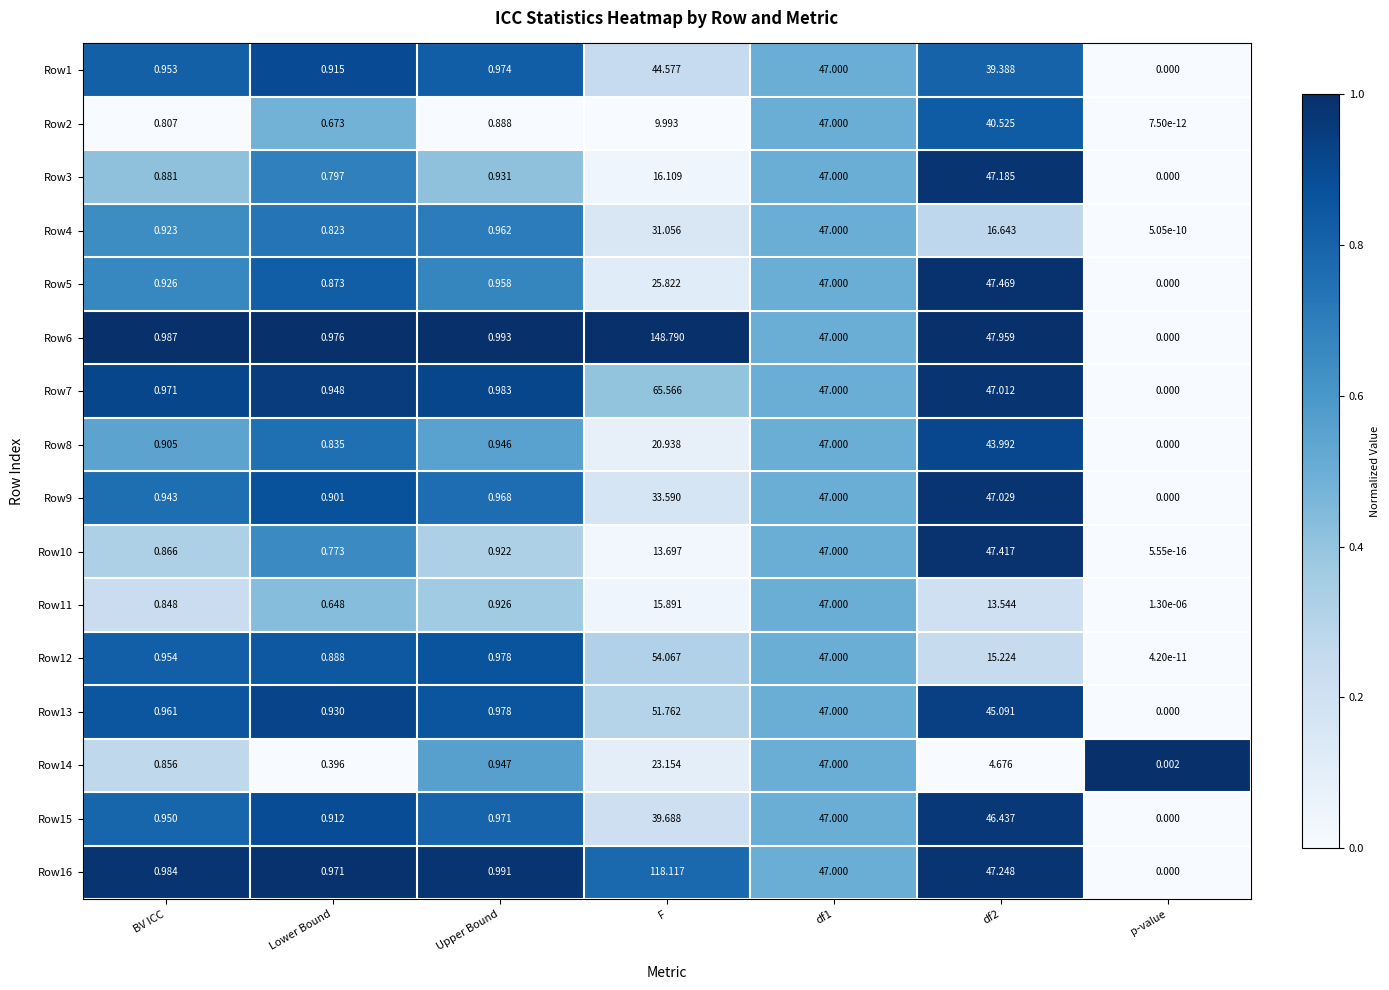

Is the value of Row4 at Upper Bound greater than the value of Row16 at Upper Bound?

No